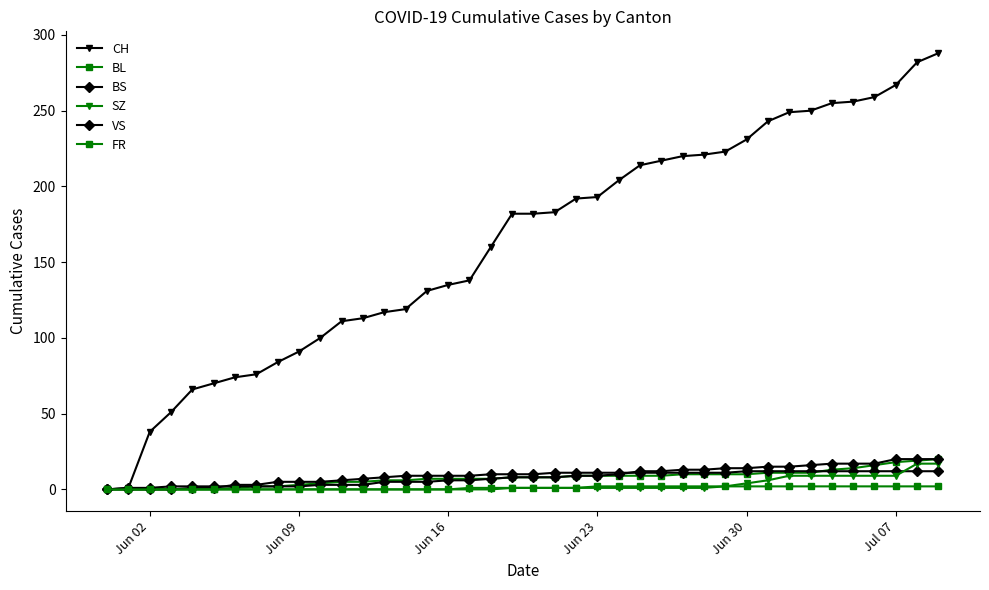

What is the average value of the SZ series?

3